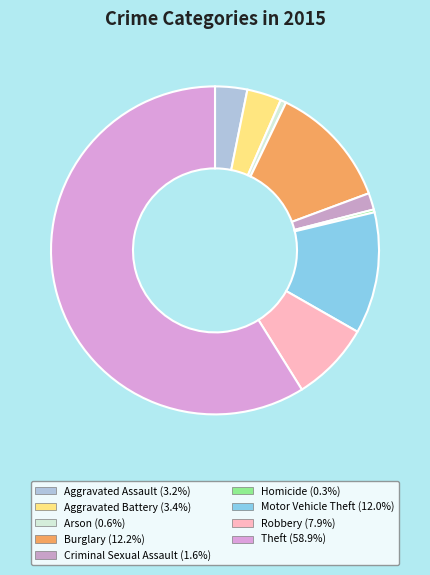

How many slices are in this pie chart?

9